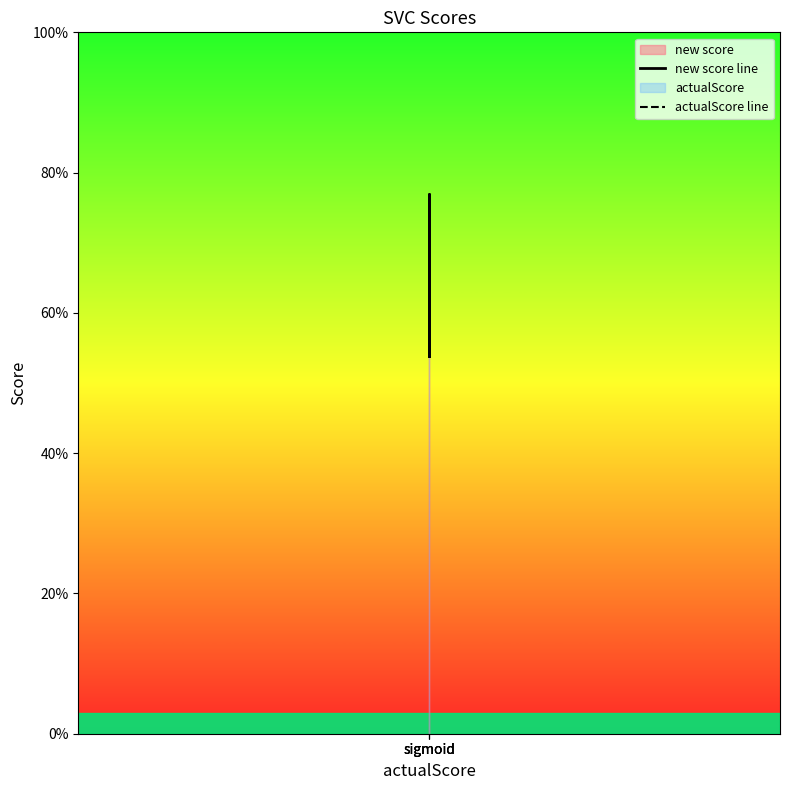

List the series in order of their peak value, highest first.

new score line, actualScore line